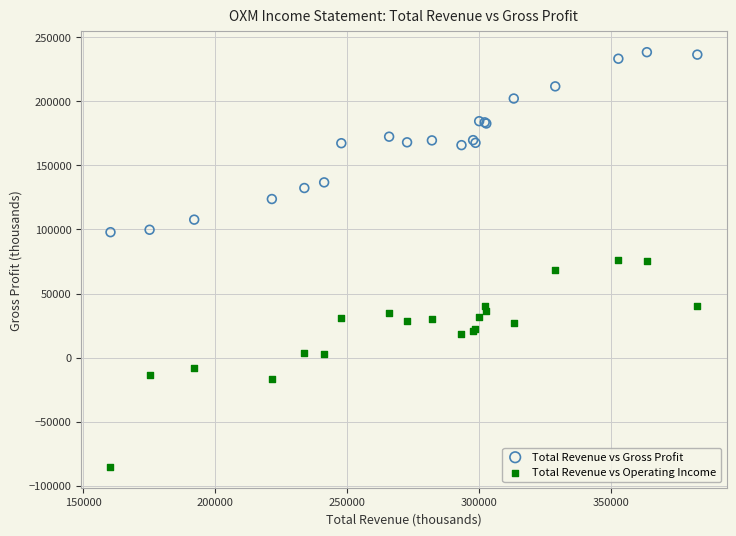

What is the X range (max minus min) for the scatter plot?

222200